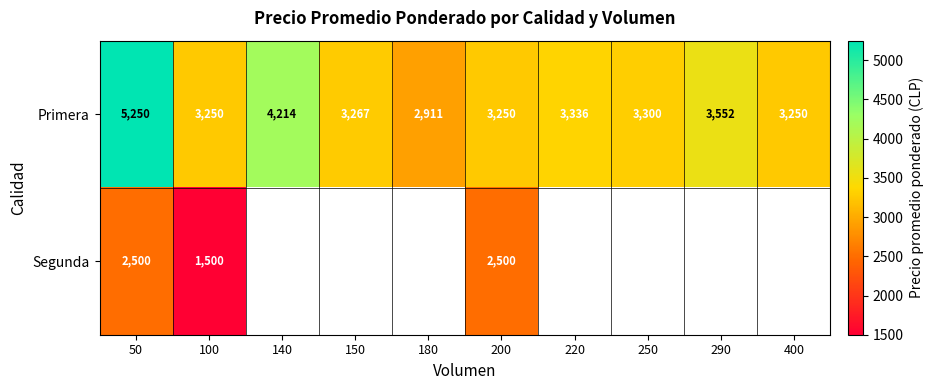

The Primera series shows 3267 at 150. True or false?

True